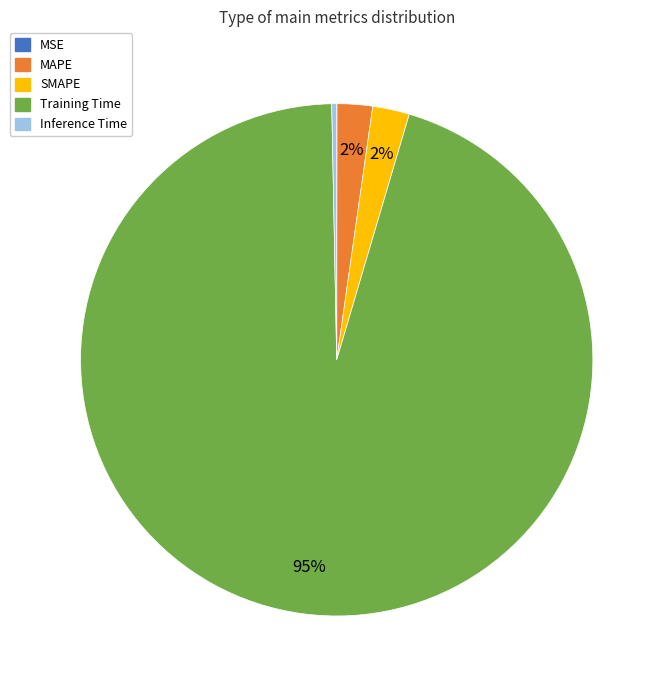

Between MAPE and Training Time, which is larger?

Training Time